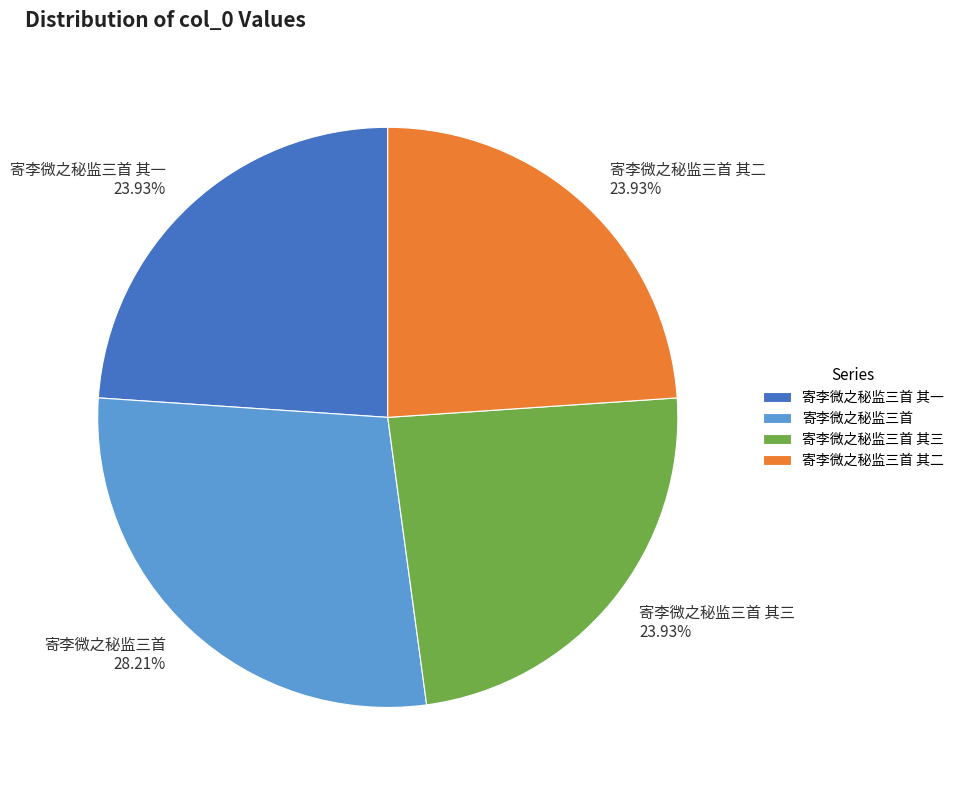

What is the largest slice in the pie chart?

寄李微之秘监三首